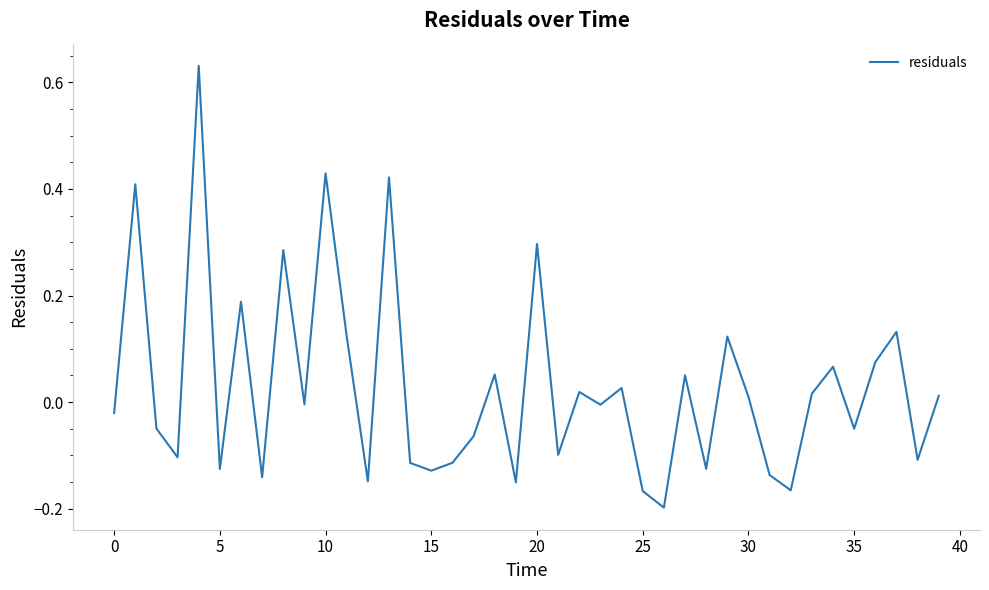

What is the difference between the maximum and minimum values?

0.8